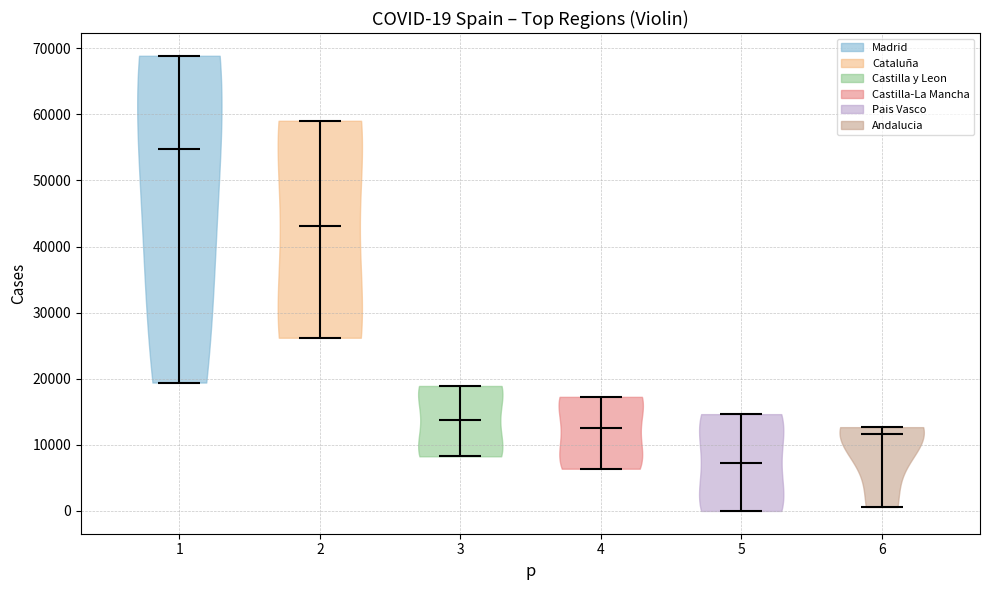

Which violin has the lowest median line?

5